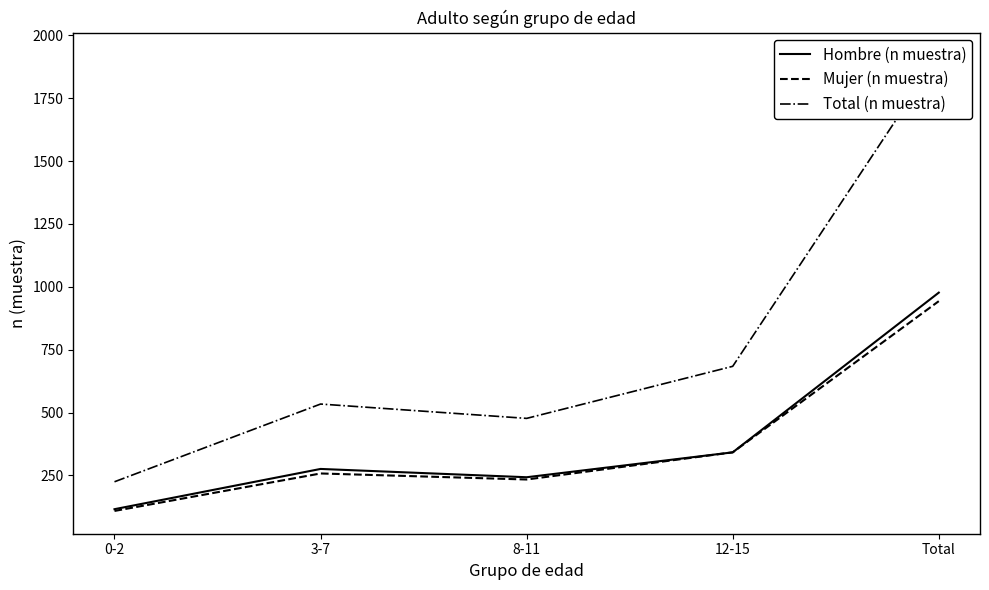

Where does the Mujer (n muestra) series first go above 258?

12-15